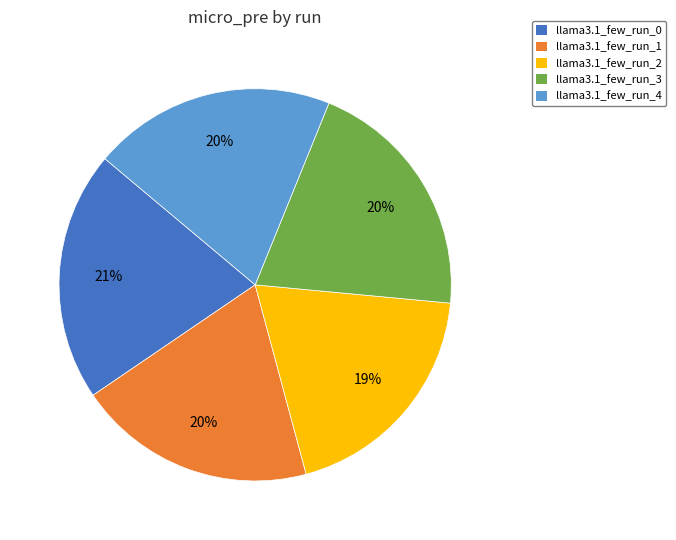

To the nearest percent, what is the average slice percentage?

20%